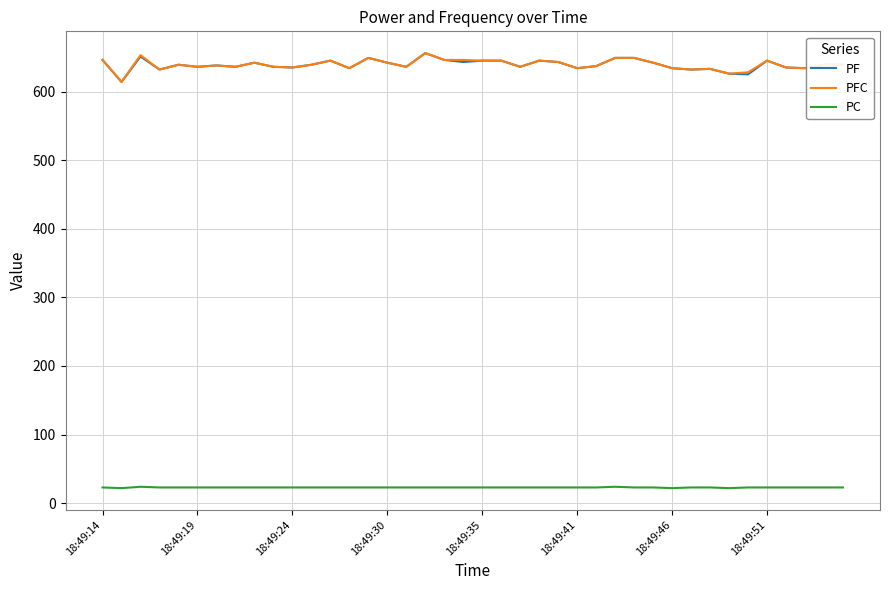

What is the minimum value for PF?

614